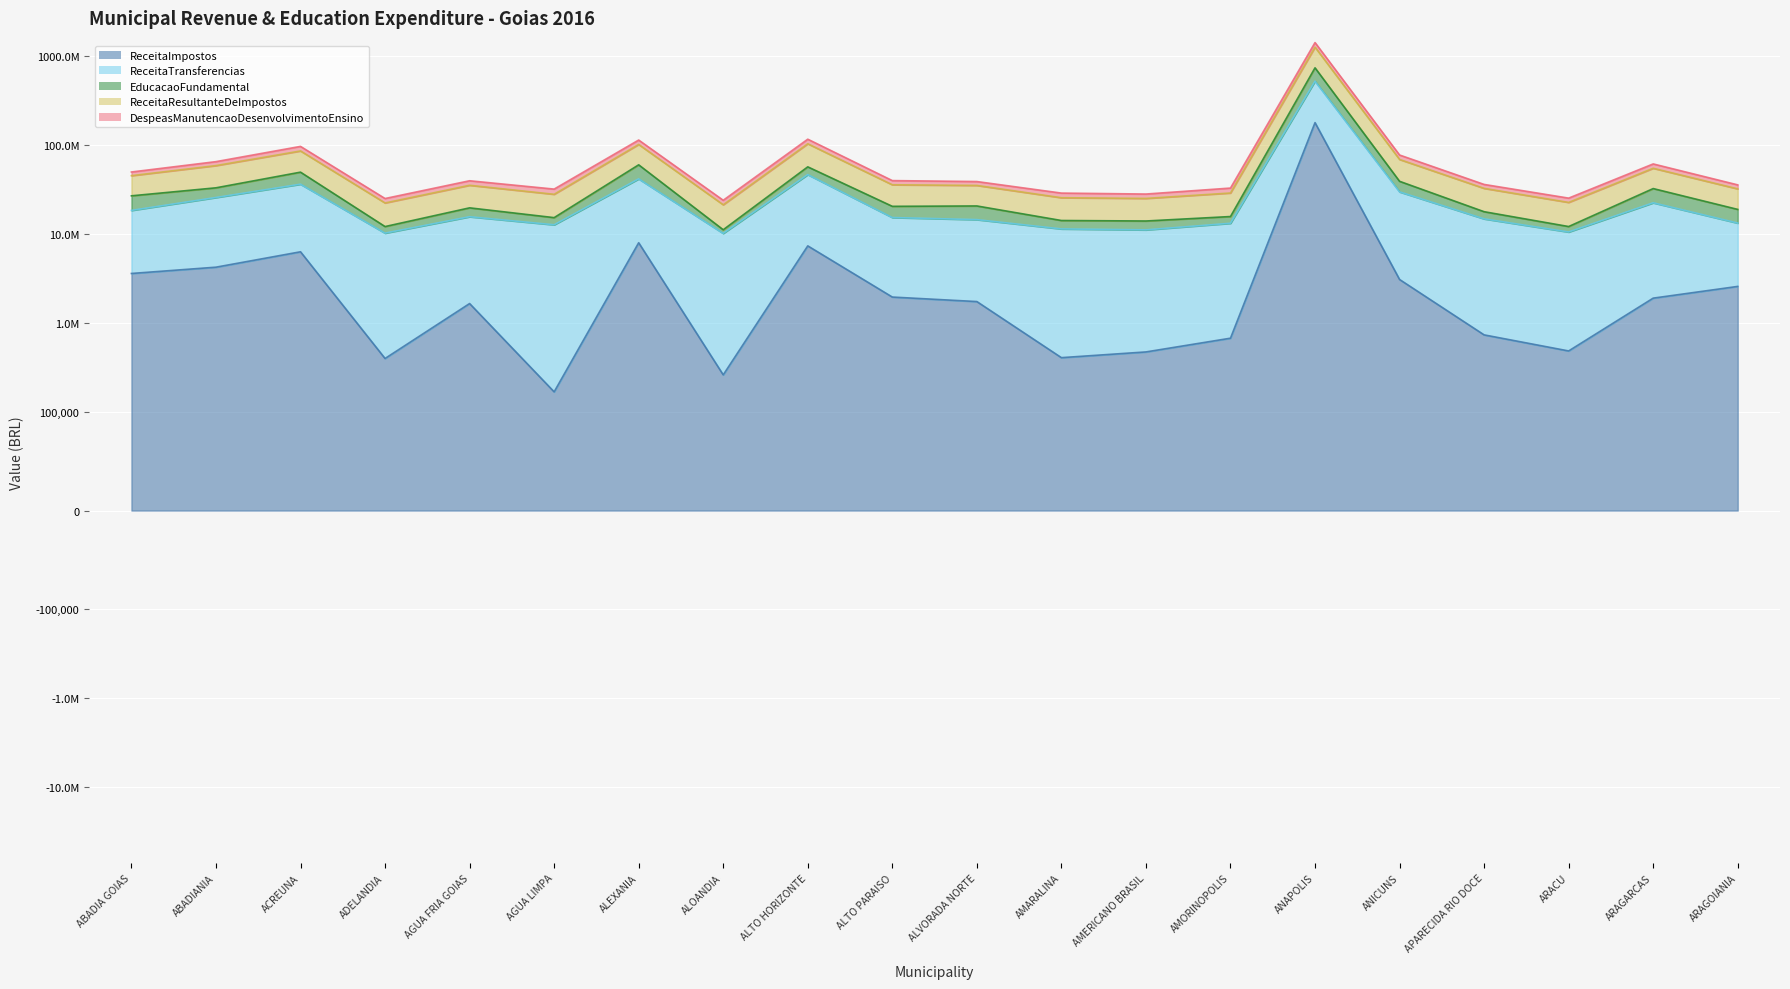

Reading right to left, transcribe all the data shown in this chart.

ReceitaImpostos: ARAGOIANIA=2571626.1	ARAGARCAS=1897965.0	ARACU=483436.3	APARECIDA RIO DOCE=732879.2	ANICUNS=3075921.6	ANAPOLIS=178748390.2	AMORINOPOLIS=672626.4	AMERICANO BRASIL=471275.0	AMARALINA=406402.7	ALVORADA NORTE=1736871.4	ALTO PARAISO=1951803.6	ALTO HORIZONTE=7345175.3	ALOANDIA=260307.8	ALEXANIA=7969562.5	AGUA LIMPA=167633.5	AGUA FRIA GOIAS=1649808.0	ADELANDIA=397670.3	ACREUNA=6303334.2	ABADIANIA=4231200.5	ABADIA GOIAS=3594737.1
ReceitaTransferencias: ARAGOIANIA=13251847.4	ARAGARCAS=22404823.8	ARACU=10515851.6	APARECIDA RIO DOCE=14778281.2	ANICUNS=29727279.7	ANAPOLIS=522648467.4	AMORINOPOLIS=13181752.8	AMERICANO BRASIL=11114076.2	AMARALINA=11393609.3	ALVORADA NORTE=14491081.6	ALTO PARAISO=15294716.8	ALTO HORIZONTE=46500310.8	ALOANDIA=10143023.6	ALEXANIA=41623054.3	AGUA LIMPA=12678039.7	AGUA FRIA GOIAS=15613373.2	ADELANDIA=10213489.4	ACREUNA=36265913.3	ABADIANIA=25690349.3	ABADIA GOIAS=18395743.6
EducacaoFundamental: ARAGOIANIA=18885272.2	ARAGARCAS=32398068.3	ARACU=12120087.3	APARECIDA RIO DOCE=17797026.4	ANICUNS=39103257.3	ANAPOLIS=739000870.9	AMORINOPOLIS=15704721.4	AMERICANO BRASIL=13989796.0	AMARALINA=14171816.1	ALVORADA NORTE=20653566.9	ALTO PARAISO=20457275.6	ALTO HORIZONTE=56868230.1	ALOANDIA=11152640.0	ALEXANIA=59931625.3	AGUA LIMPA=15263595.6	AGUA FRIA GOIAS=19666560.6	ADELANDIA=12113007.9	ACREUNA=49561639.9	ABADIANIA=33039553.0	ABADIA GOIAS=26853656.7
ReceitaResultanteDeImpostos: ARAGOIANIA=35650305.7	ARAGARCAS=61329471.8	ARACU=25299224.2	APARECIDA RIO DOCE=36060976.9	ANICUNS=77268506.4	ANAPOLIS=1421540909.5	AMORINOPOLIS=32824652.4	AMERICANO BRASIL=28120909.8	AMARALINA=28820590.3	ALVORADA NORTE=38860777.9	ALTO PARAISO=39827107.4	ALTO HORIZONTE=116362367.1	ALOANDIA=23930366.3	ALEXANIA=113851916.6	AGUA LIMPA=31963736.9	AGUA FRIA GOIAS=39662335.8	ADELANDIA=25038344.1	ACREUNA=96564886.6	ABADIANIA=65076943.8	ABADIA GOIAS=49767016.5
DespeasManutencaoDesenvolvimentoEnsino: ARAGOIANIA=32137119.6	ARAGARCAS=54802892.1	ARACU=22635938.9	APARECIDA RIO DOCE=32575307.6	ANICUNS=68830537.0	ANAPOLIS=1261649338.3	AMORINOPOLIS=28886474.2	AMERICANO BRASIL=25103872.1	AMARALINA=25565425.4	ALVORADA NORTE=35144648.4	ALTO PARAISO=35751992.4	ALTO HORIZONTE=103368540.9	ALOANDIA=21295663.6	ALEXANIA=101554679.6	AGUA LIMPA=27941635.4	AGUA FRIA GOIAS=35279933.8	ADELANDIA=22326497.3	ACREUNA=85827553.2	ABADIANIA=58729902.3	ABADIA GOIAS=45249400.3